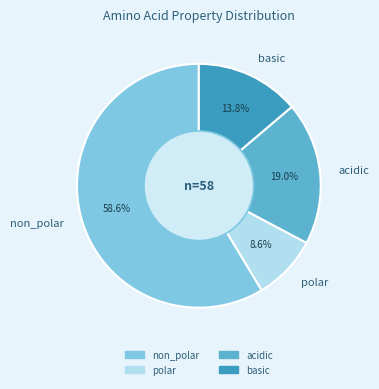

How much of the chart is everything except basic?

86.2%